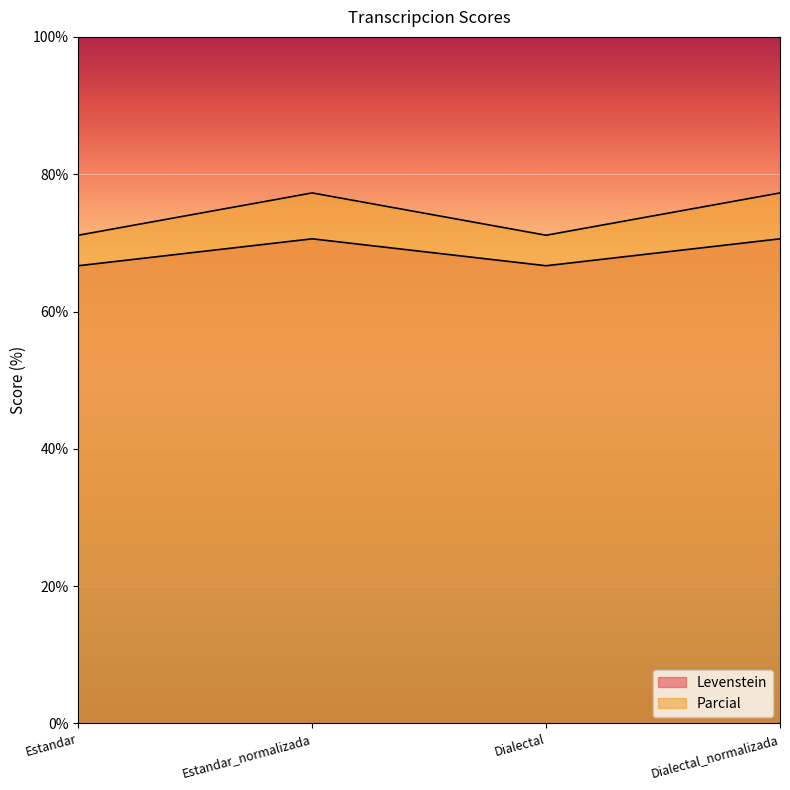

Reading left to right, what are all the values shown in this chart?

Levenstein: 71.1	77.3	71.1	77.3
Parcial: 66.7	70.6	66.7	70.6